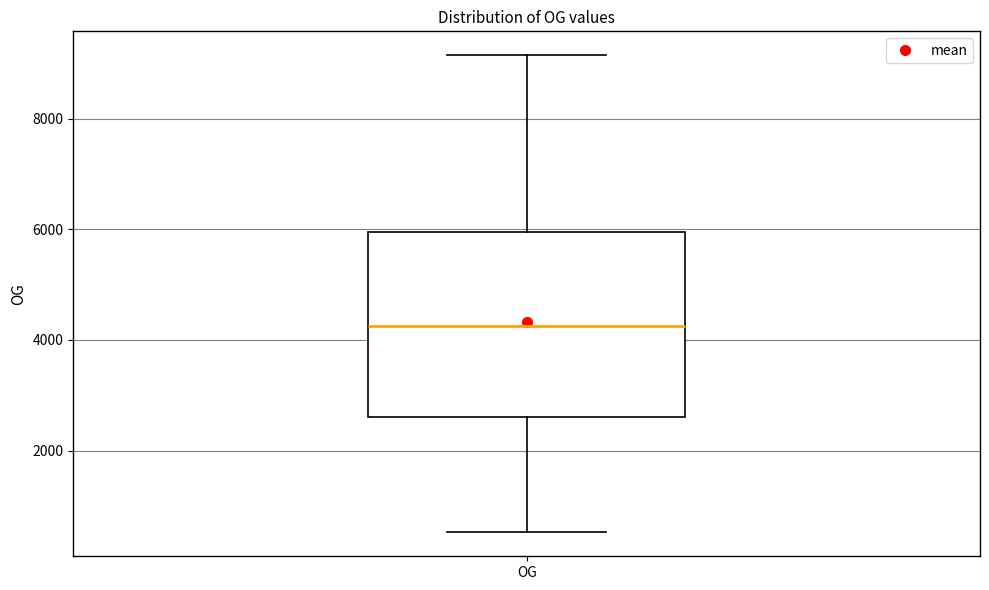

Transcribe this box plot: give where the median line is, the range the box spans, and where the two whiskers end, as read against the y-axis. The values are not printed on the chart, so give them approximately, as read against the axis.

median 4200, box 2600 to 6000, whiskers 600 to 9200